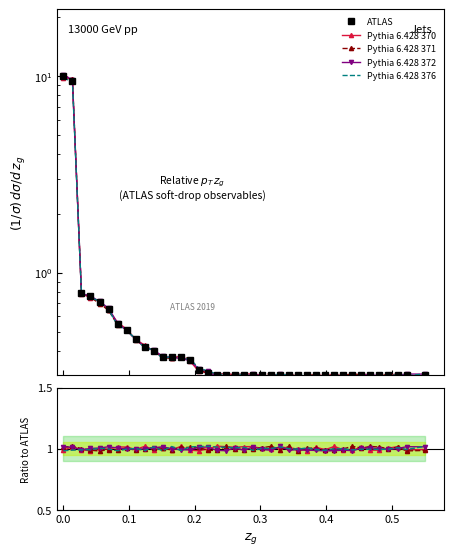

How many lines are shown in the chart?

5